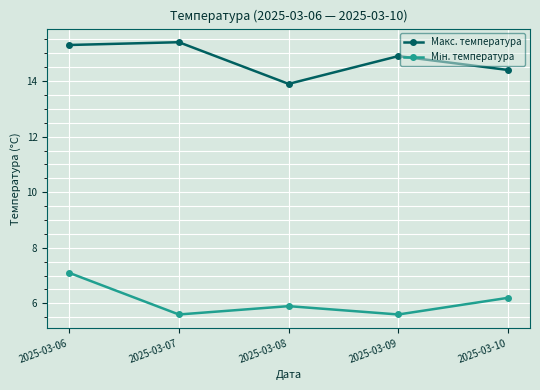

What is the value of the Макс. температура point at the 1st from the left?

15.3